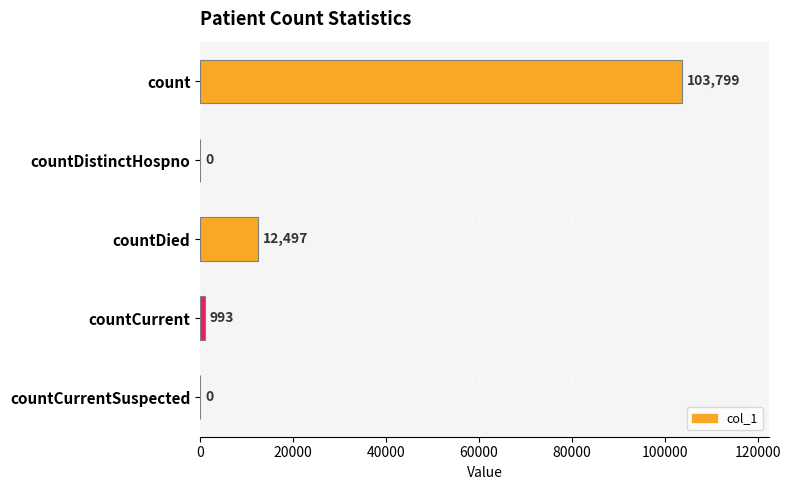

How many values are above zero?

3